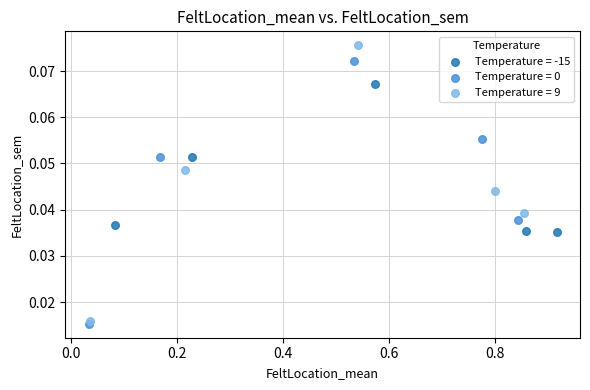

Which series contains the highest Y value?

Temperature = 9